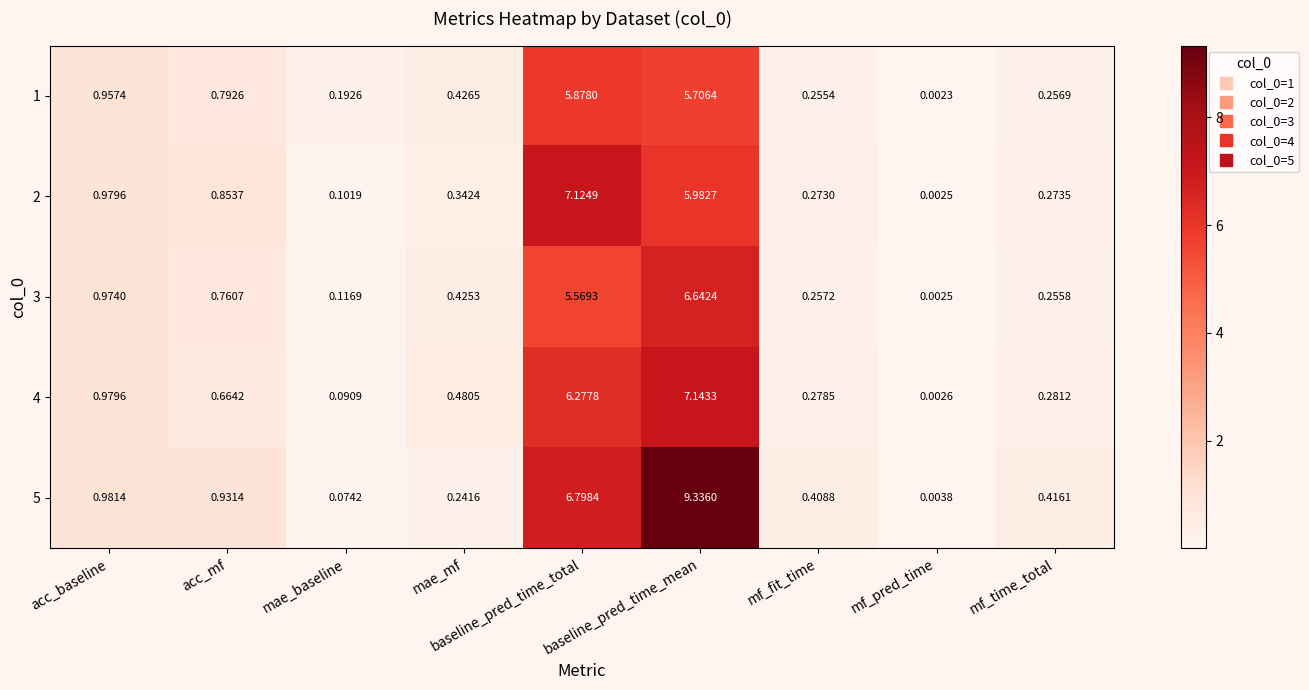

How many series are shown in this chart?

5